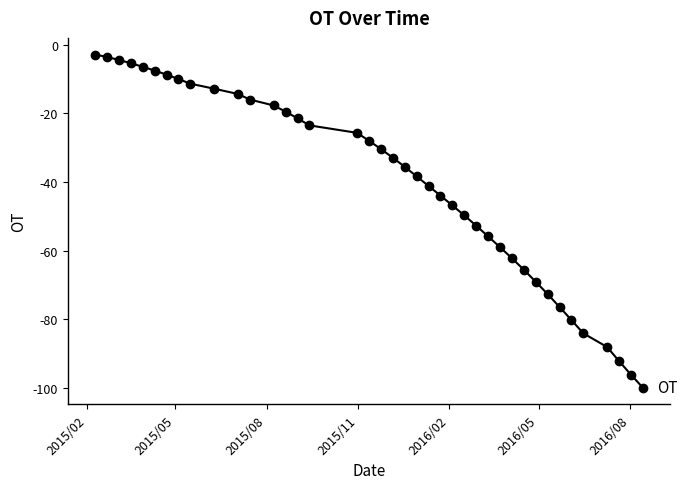

Is this an area chart (filled region under the line)?

No